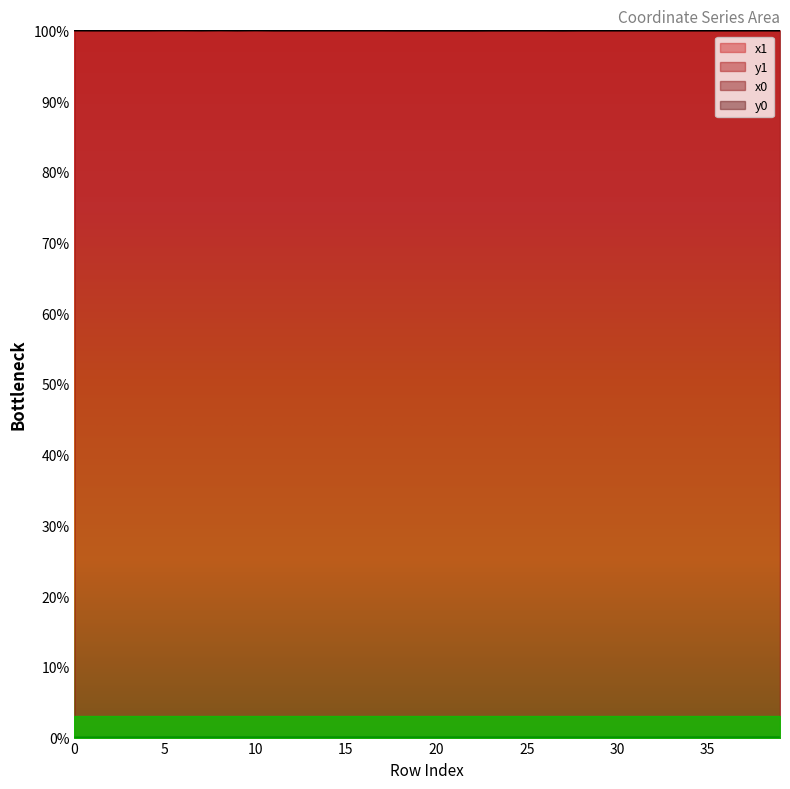

Reading left to right, extract all data points from this chart.

x1: 0=100.0	1=100.0	2=100.0	3=100.0	4=100.0	5=100.0	6=100.0	7=100.0	8=100.0	9=100.0	10=100.0	11=100.0	12=100.0	13=100.0	14=100.0	15=100.0	16=100.0	17=100.0	18=100.0	19=100.0	20=100.0	21=100.0	22=100.0	23=100.0	24=100.0	25=100.0	26=100.0	27=100.0	28=100.0	29=100.0	30=100.0	31=100.0	32=100.0	33=100.0	34=100.0	35=100.0	36=100.0	37=100.0	38=100.0	39=100.0
y1: 0=0.0	1=0.0	2=0.0	3=0.0	4=0.0	5=0.0	6=0.0	7=0.0	8=0.0	9=0.0	10=0.0	11=0.0	12=0.0	13=0.0	14=0.0	15=0.0	16=0.0	17=0.0	18=0.0	19=0.0	20=0.0	21=0.0	22=0.0	23=0.0	24=0.0	25=0.0	26=0.0	27=0.0	28=0.0	29=0.0	30=0.0	31=0.0	32=0.0	33=0.0	34=0.0	35=0.0	36=0.0	37=0.0	38=0.0	39=0.0
x0: 0=100.0	1=100.0	2=100.0	3=100.0	4=100.0	5=100.0	6=100.0	7=100.0	8=100.0	9=100.0	10=100.0	11=100.0	12=100.0	13=100.0	14=100.0	15=100.0	16=100.0	17=100.0	18=100.0	19=100.0	20=100.0	21=100.0	22=100.0	23=100.0	24=100.0	25=100.0	26=100.0	27=100.0	28=100.0	29=100.0	30=100.0	31=100.0	32=100.0	33=100.0	34=100.0	35=100.0	36=100.0	37=100.0	38=100.0	39=100.0
y0: 0=0.0	1=0.0	2=0.0	3=0.0	4=0.0	5=0.0	6=0.0	7=0.0	8=0.0	9=0.0	10=0.0	11=0.0	12=0.0	13=0.0	14=0.0	15=0.0	16=0.0	17=0.0	18=0.0	19=0.0	20=0.0	21=0.0	22=0.0	23=0.0	24=0.0	25=0.0	26=0.0	27=0.0	28=0.0	29=0.0	30=0.0	31=0.0	32=0.0	33=0.0	34=0.0	35=0.0	36=0.0	37=0.0	38=0.0	39=0.0